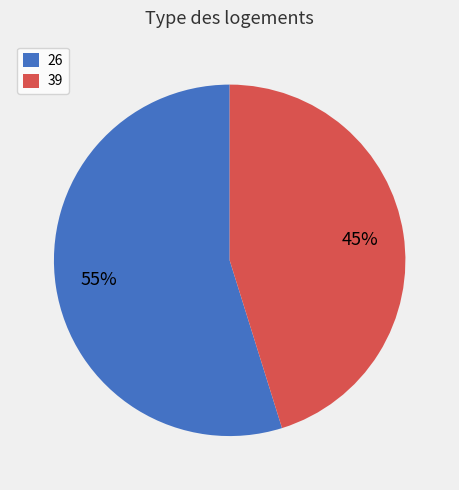

Which has a higher value, 26 or 39?

26